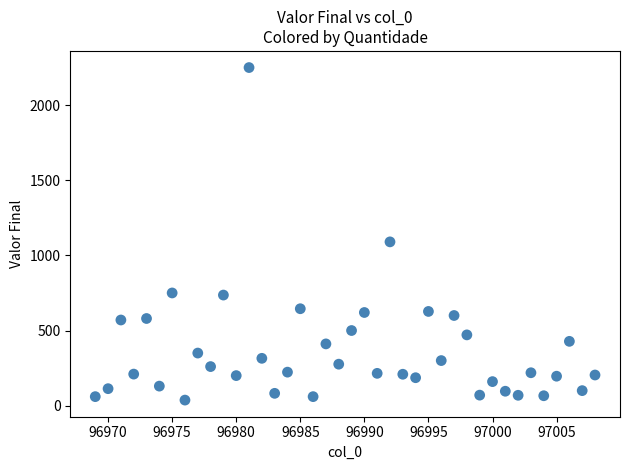

What Y value in the scatter plot is closest to 1143?

1090